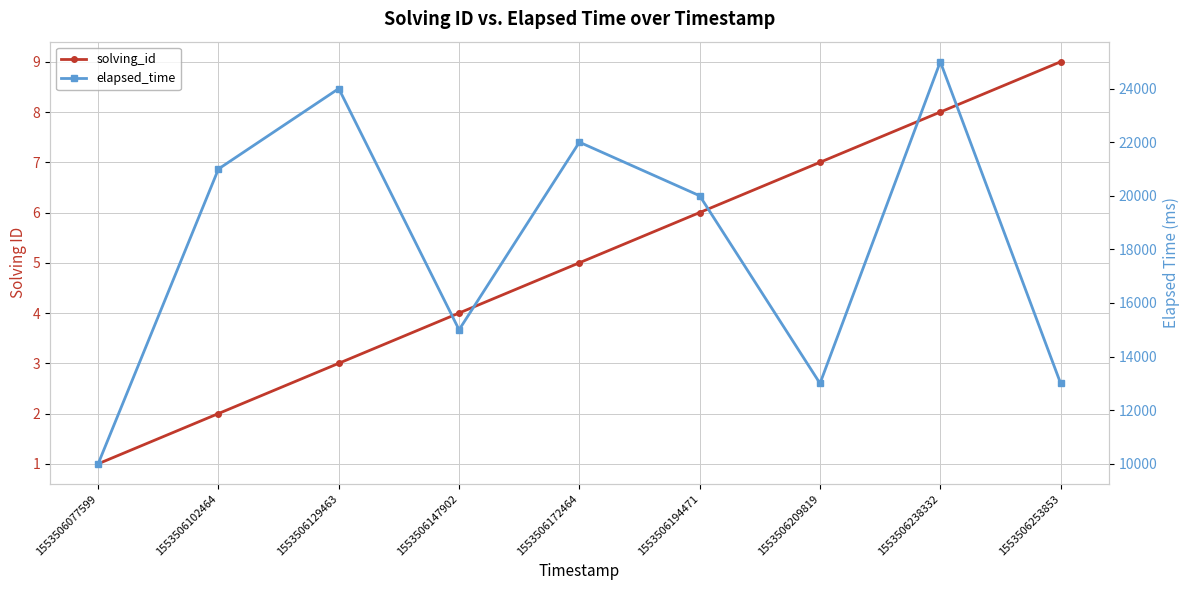

Where is elapsed_time nearest to the value 17500?

1553506147902